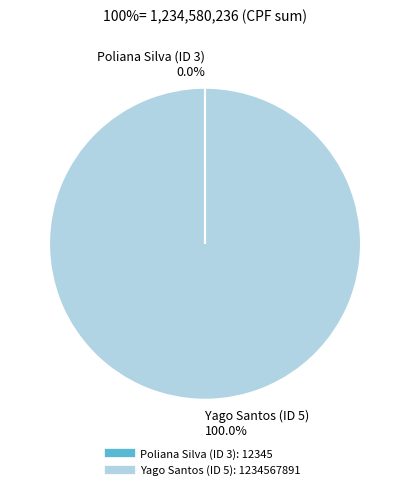

Is there any slice that represents more than half of the pie?

Yes